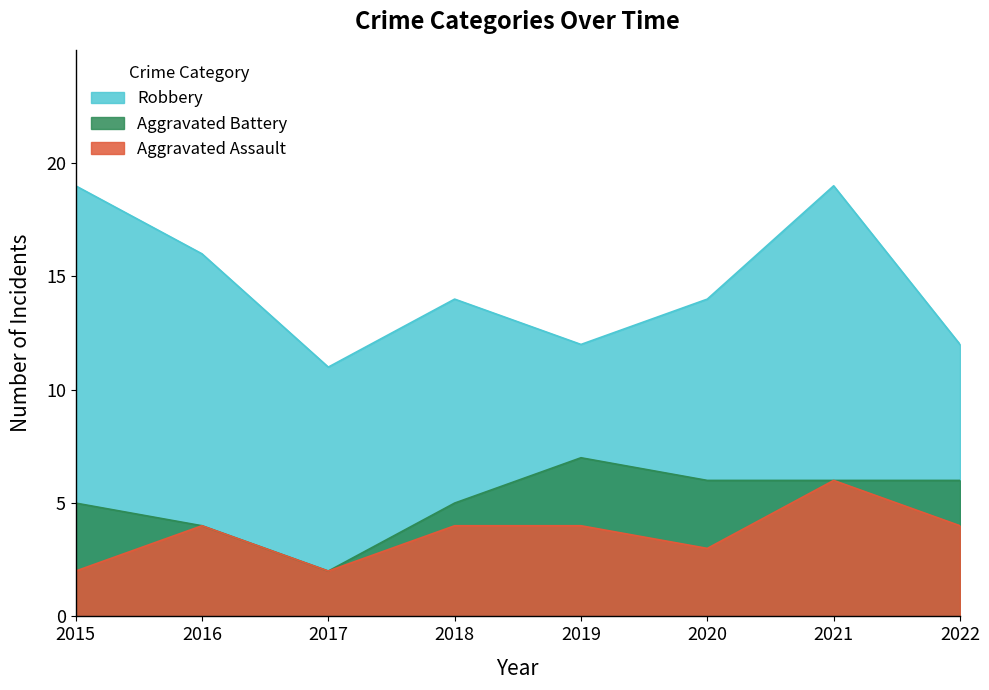

At 2021, list the series in order from largest to smallest.

Robbery, Aggravated Battery, Aggravated Assault